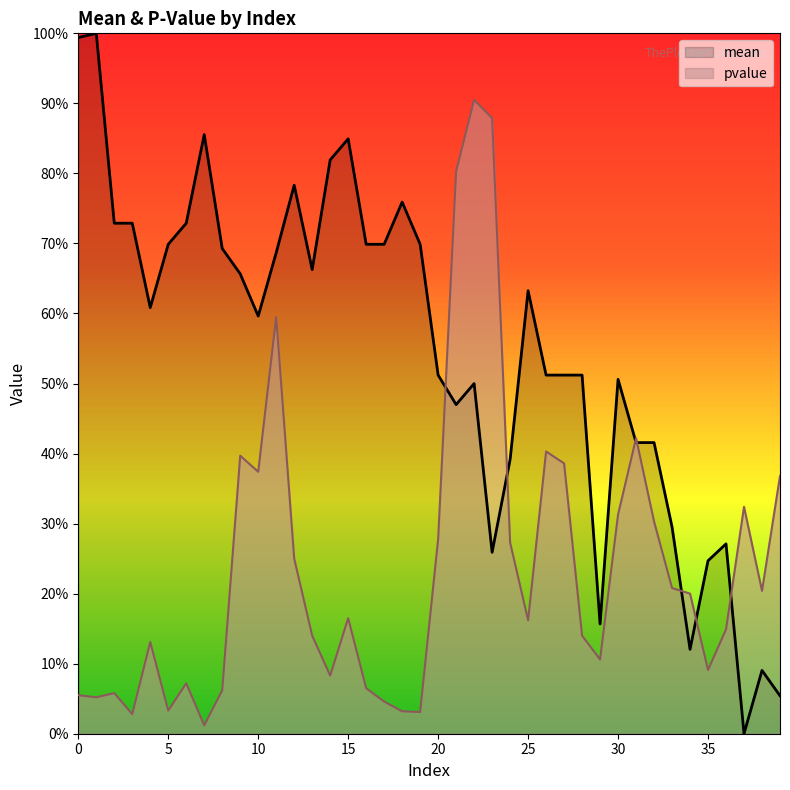

At how many categories does at least one series exceed 0?

40